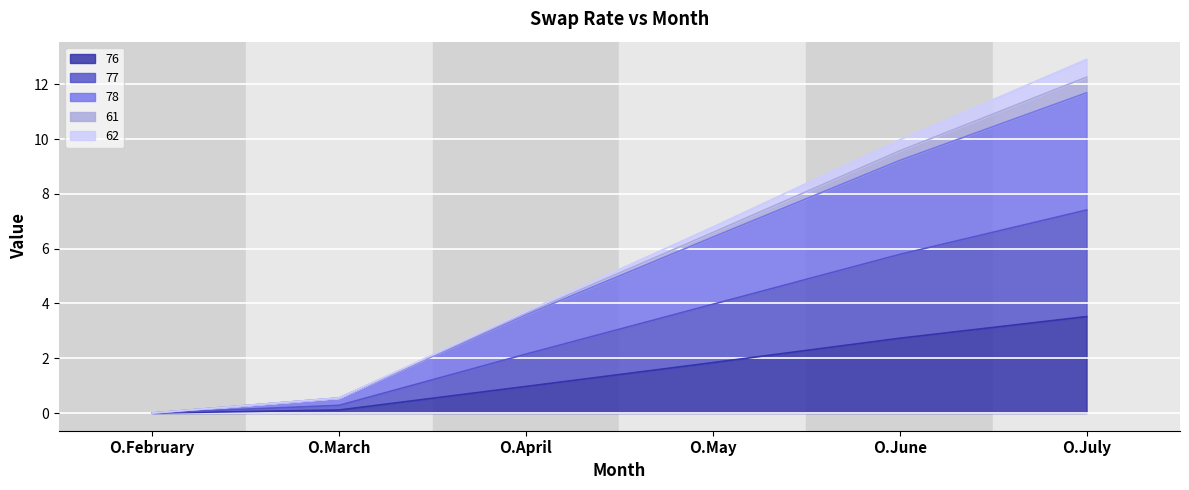

What is the highest value of the 76 series?

3.5